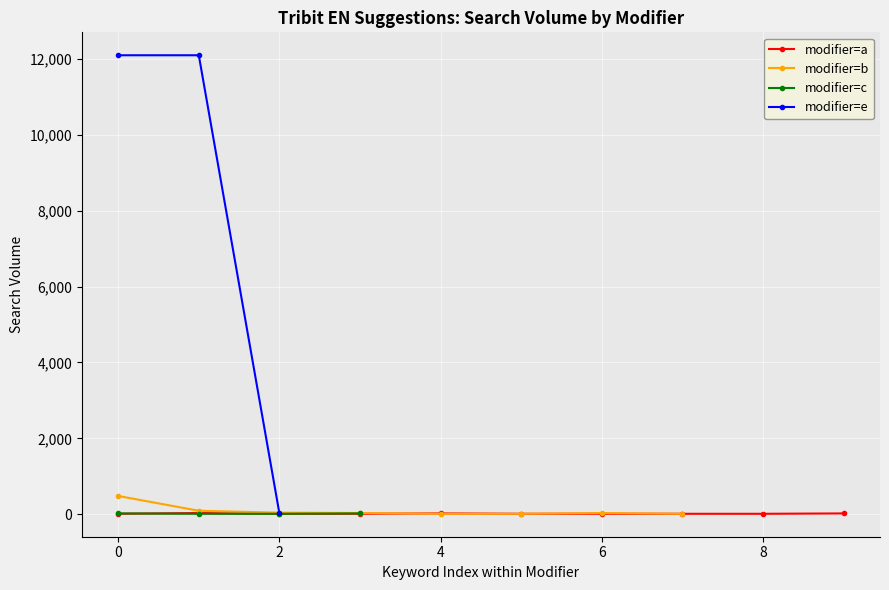

How many data points in modifier=a are above 10?

3